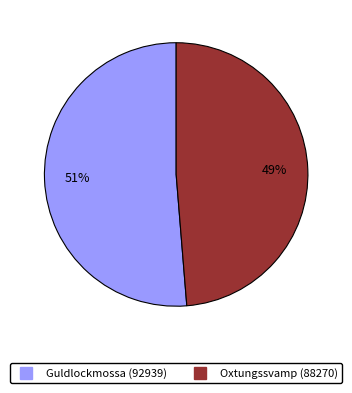

Which slice is the smallest?

Oxtungssvamp (88270)